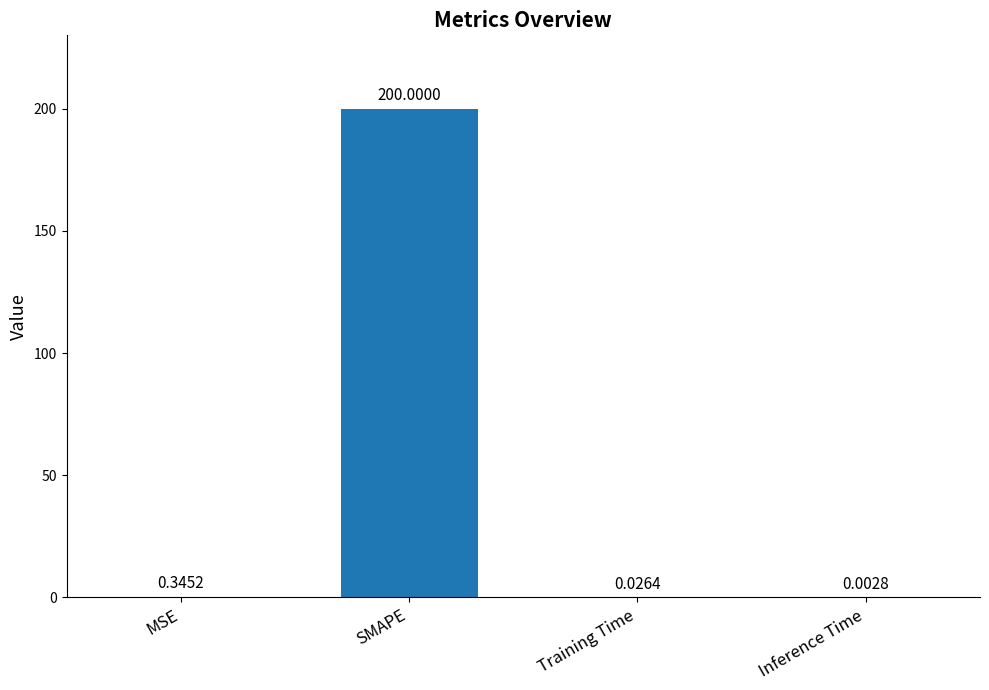

What is the change in value from MSE to Inference Time?

-0.3